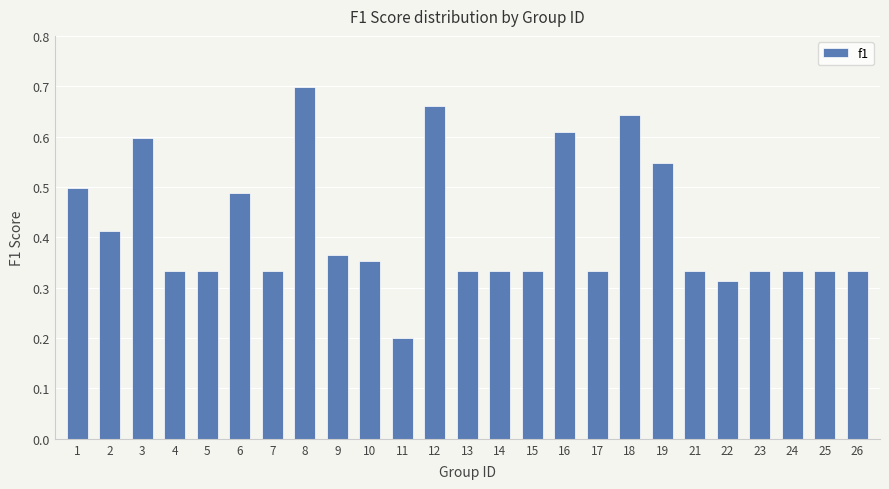

What is the change in value from 6 to 19?

+0.1